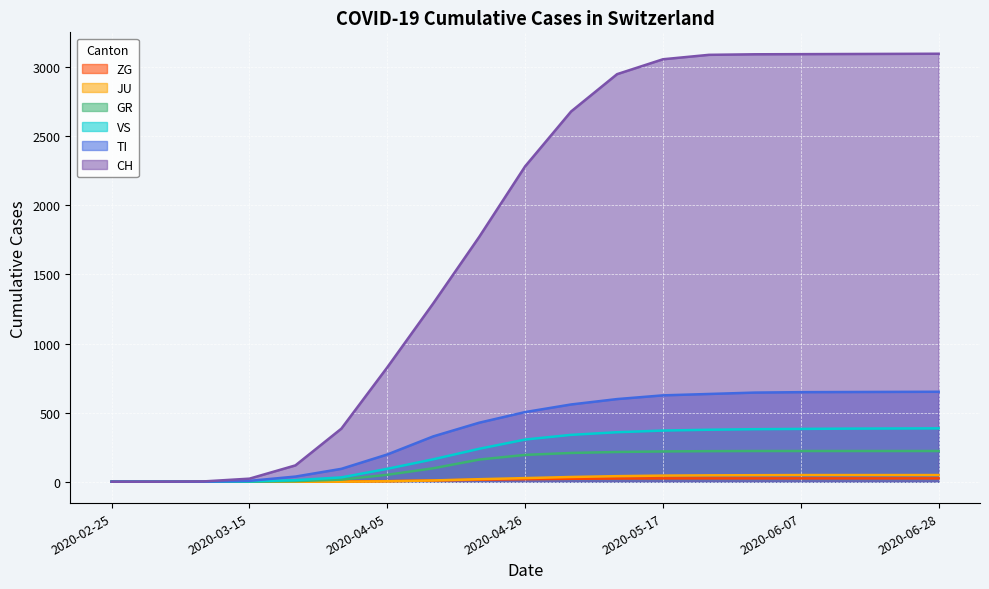

True or false: VS and ZG cross at least once.

False